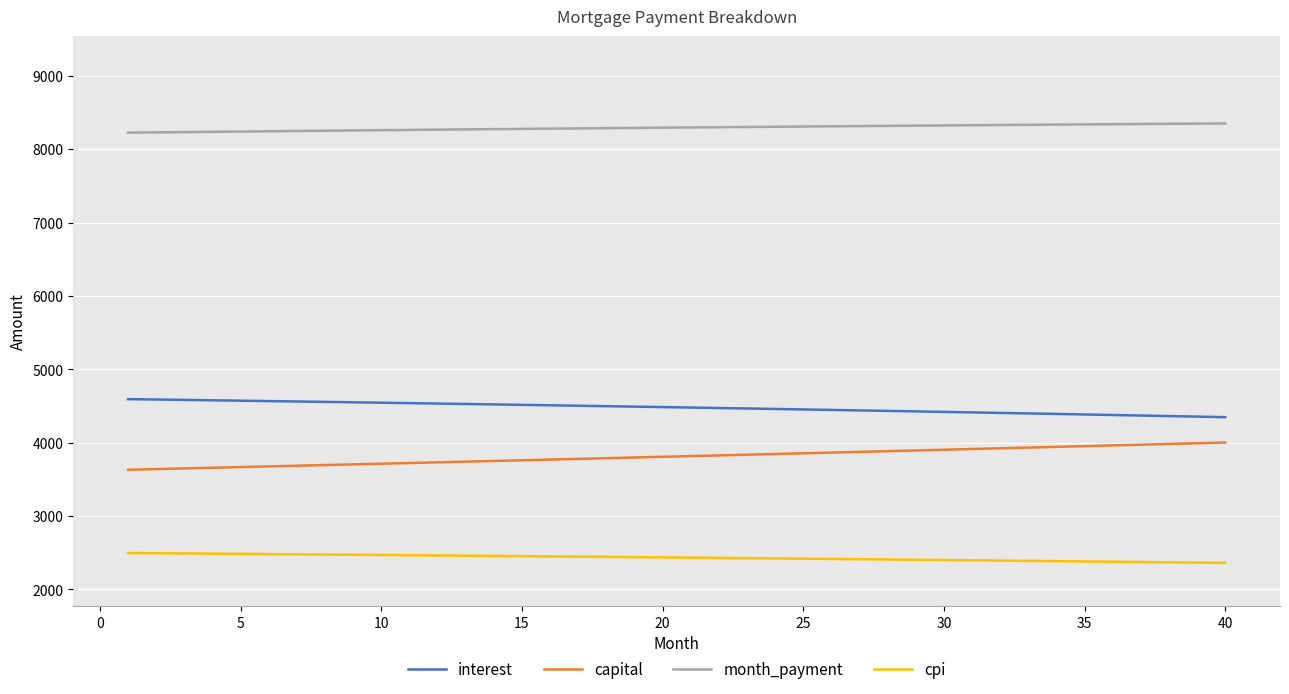

The value of interest at 30 is 4420.8. True or false?

True